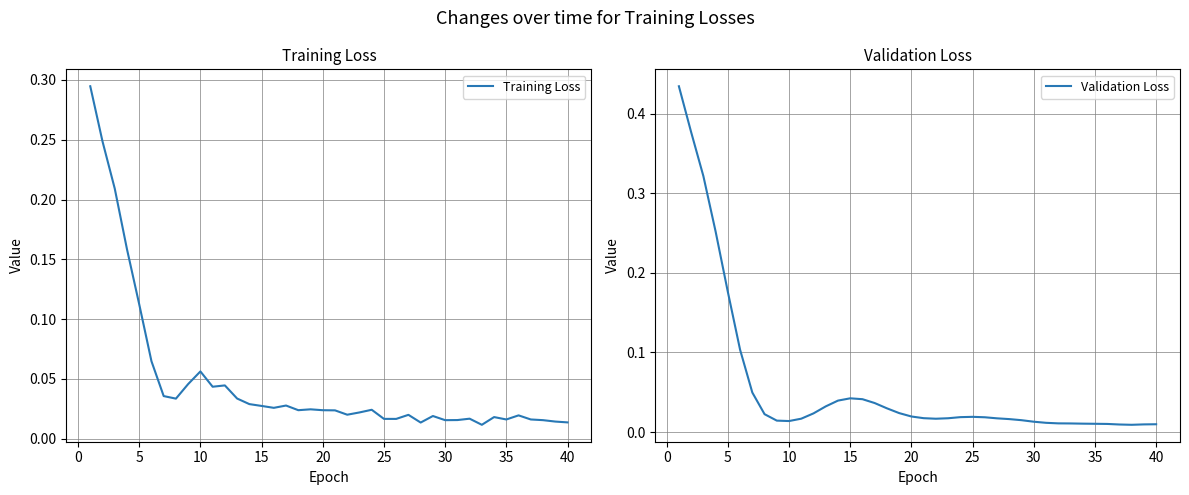

How many distinct data groups are displayed?

2